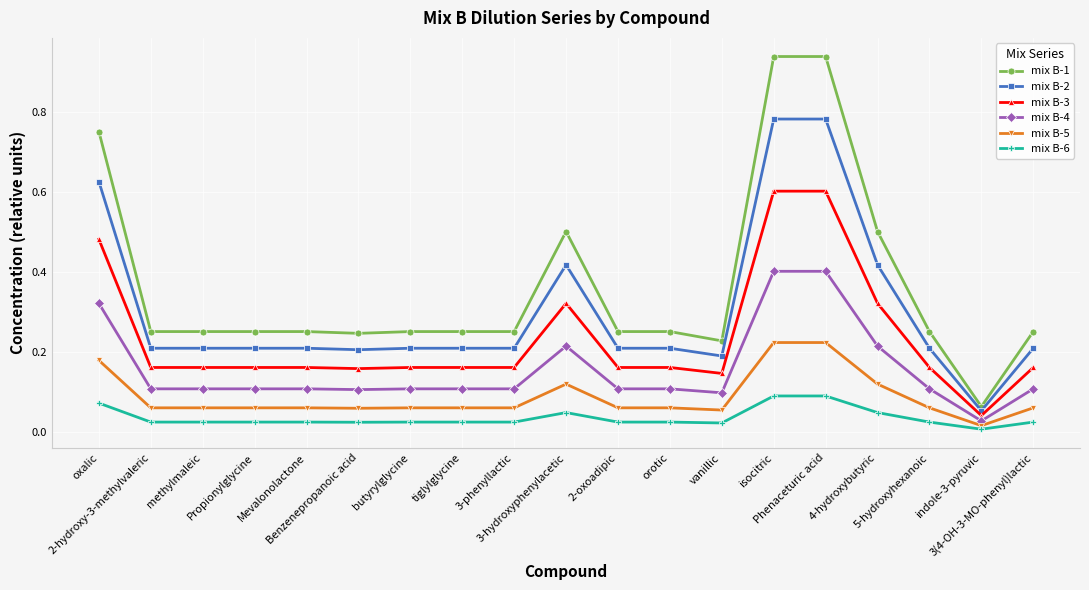

Where is mix B-5 nearest to the value 0?

indole-3-pyruvic